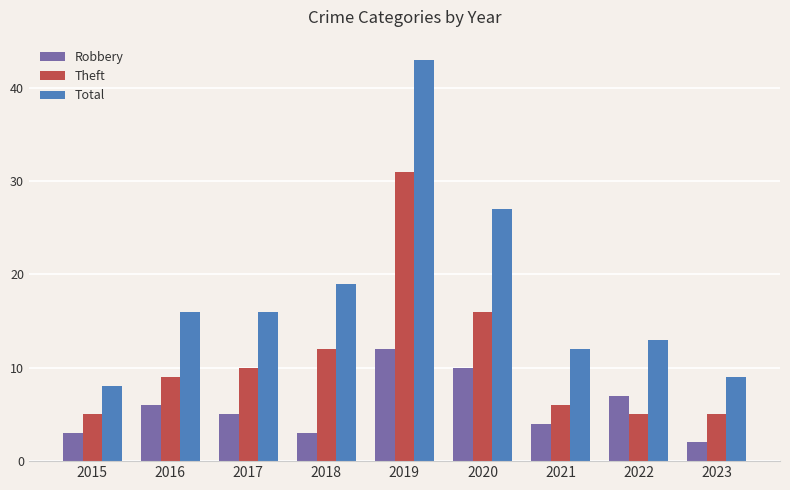

Is the value of Total at 2017 greater than the value of Robbery at 2023?

Yes